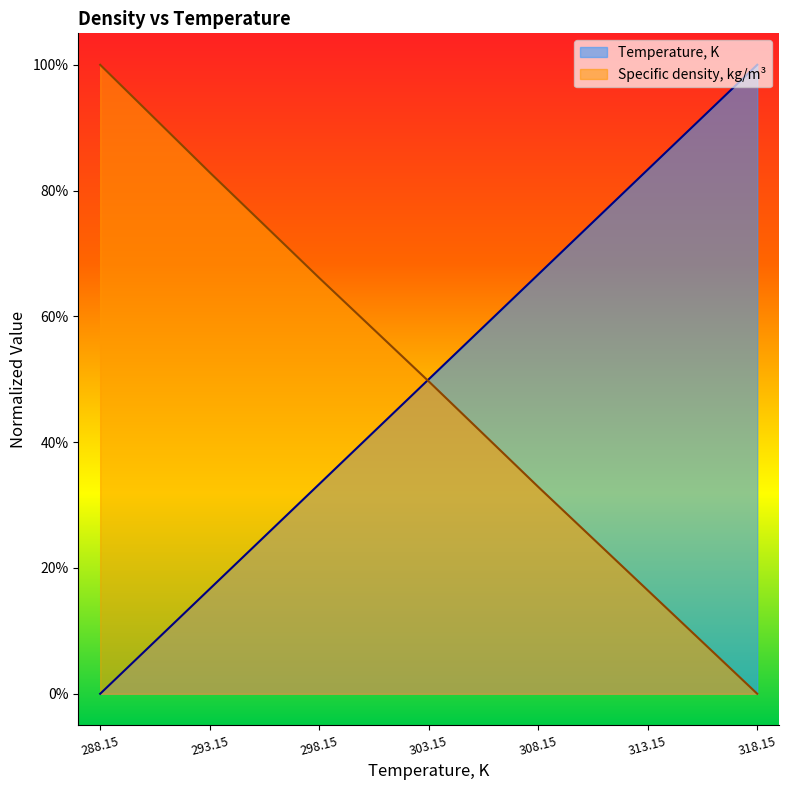

Is the value of Specific density, kg/m3 at 298.15 greater than the value of Temperature, K at 298.15?

Yes